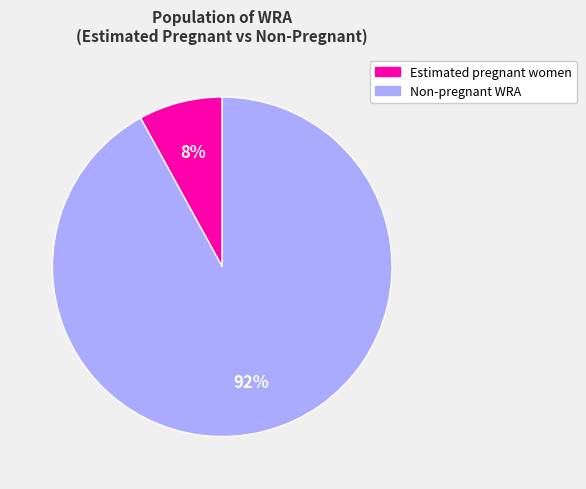

Does any single category account for the majority?

Yes